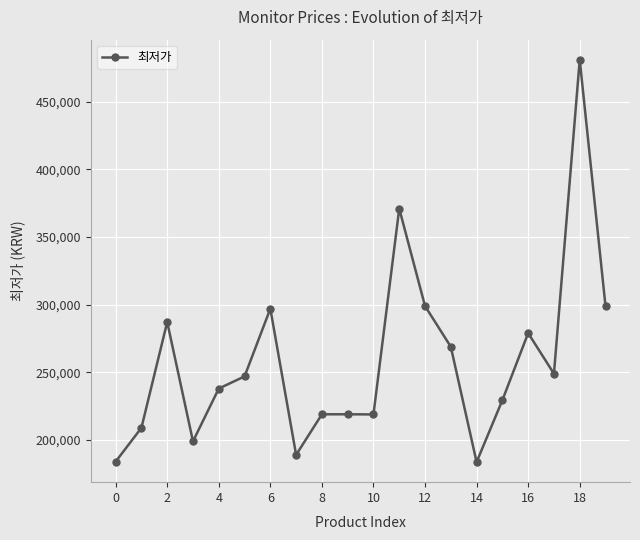

Is this an area chart (filled region under the line)?

No